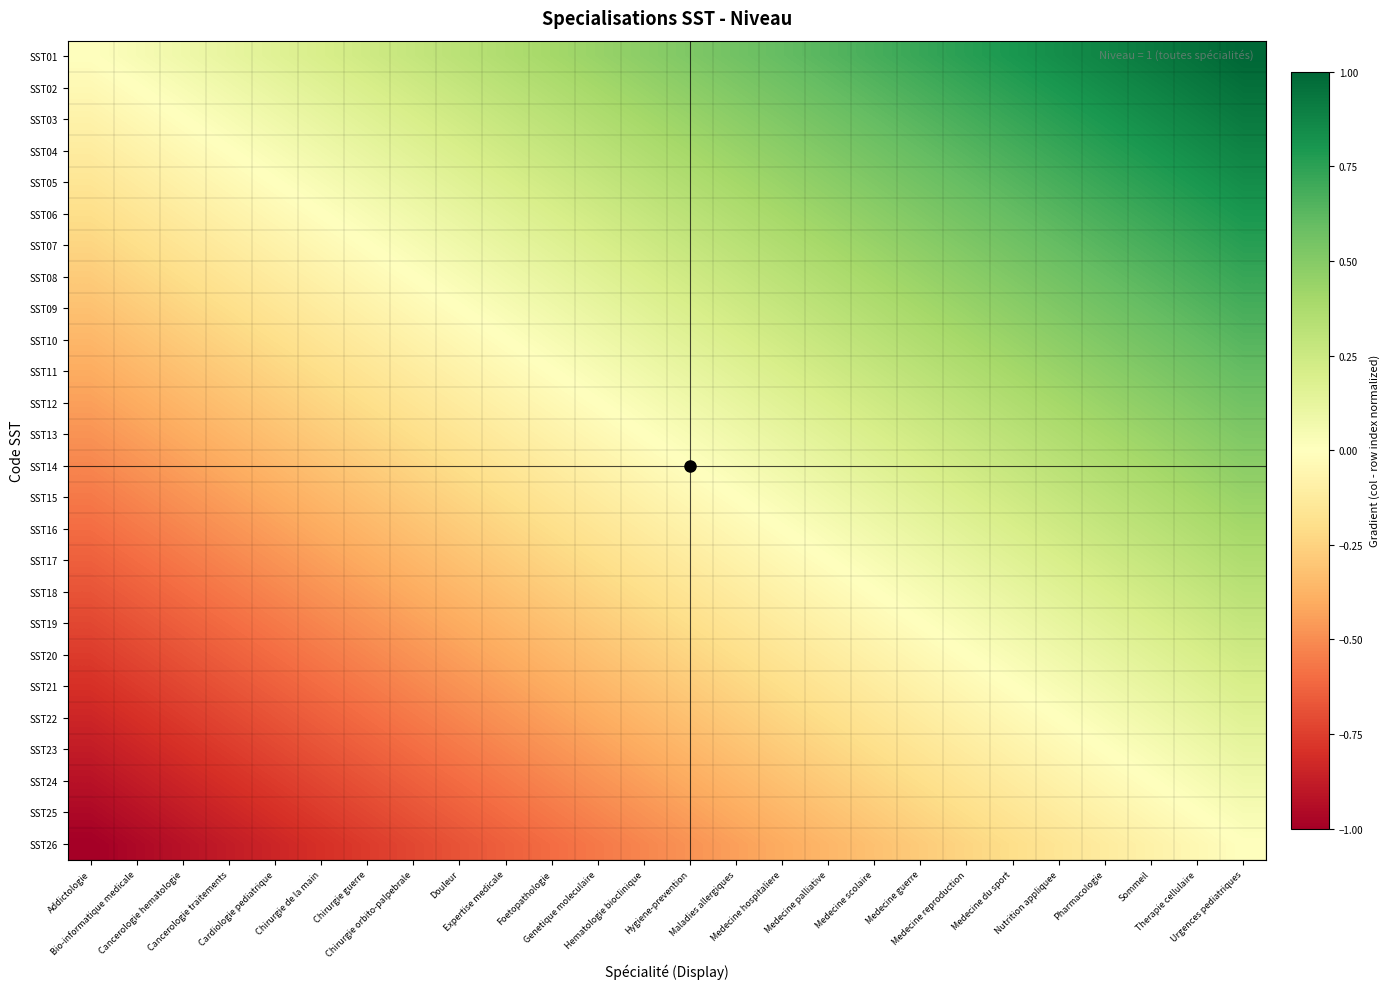

Reading right to left, transcribe all the data shown in this chart.

SST01: Urgences pediatriques=1.0	Therapie cellulaire=1.0	Sommeil=0.9	Pharmacologie=0.9	Nutrition appliquee=0.8	Medecine du sport=0.8	Medecine reproduction=0.8	Medecine guerre=0.7	Medecine scolaire=0.7	Medecine palliative=0.6	Medecine hospitaliere=0.6	Maladies allergiques=0.6	Hygiene-prevention=0.5	Hematologie bioclinique=0.5	Genetique moleculaire=0.4	Foetopathologie=0.4	Expertise medicale=0.4	Douleur=0.3	Chirurgie orbito-palpebrale=0.3	Chirurgie guerre=0.2	Chirurgie de la main=0.2	Cardiologie pediatrique=0.2	Cancerologie traitements=0.1	Cancerologie hematologie=0.1	Bio-informatique medicale=0.0	Addictologie=0.0
SST02: Urgences pediatriques=1.0	Therapie cellulaire=0.9	Sommeil=0.9	Pharmacologie=0.8	Nutrition appliquee=0.8	Medecine du sport=0.8	Medecine reproduction=0.7	Medecine guerre=0.7	Medecine scolaire=0.6	Medecine palliative=0.6	Medecine hospitaliere=0.6	Maladies allergiques=0.5	Hygiene-prevention=0.5	Hematologie bioclinique=0.4	Genetique moleculaire=0.4	Foetopathologie=0.4	Expertise medicale=0.3	Douleur=0.3	Chirurgie orbito-palpebrale=0.2	Chirurgie guerre=0.2	Chirurgie de la main=0.2	Cardiologie pediatrique=0.1	Cancerologie traitements=0.1	Cancerologie hematologie=0.0	Bio-informatique medicale=0.0	Addictologie=-0.0
SST03: Urgences pediatriques=0.9	Therapie cellulaire=0.9	Sommeil=0.8	Pharmacologie=0.8	Nutrition appliquee=0.8	Medecine du sport=0.7	Medecine reproduction=0.7	Medecine guerre=0.6	Medecine scolaire=0.6	Medecine palliative=0.6	Medecine hospitaliere=0.5	Maladies allergiques=0.5	Hygiene-prevention=0.4	Hematologie bioclinique=0.4	Genetique moleculaire=0.4	Foetopathologie=0.3	Expertise medicale=0.3	Douleur=0.2	Chirurgie orbito-palpebrale=0.2	Chirurgie guerre=0.2	Chirurgie de la main=0.1	Cardiologie pediatrique=0.1	Cancerologie traitements=0.0	Cancerologie hematologie=0.0	Bio-informatique medicale=-0.0	Addictologie=-0.1
SST04: Urgences pediatriques=0.9	Therapie cellulaire=0.8	Sommeil=0.8	Pharmacologie=0.8	Nutrition appliquee=0.7	Medecine du sport=0.7	Medecine reproduction=0.6	Medecine guerre=0.6	Medecine scolaire=0.6	Medecine palliative=0.5	Medecine hospitaliere=0.5	Maladies allergiques=0.4	Hygiene-prevention=0.4	Hematologie bioclinique=0.4	Genetique moleculaire=0.3	Foetopathologie=0.3	Expertise medicale=0.2	Douleur=0.2	Chirurgie orbito-palpebrale=0.2	Chirurgie guerre=0.1	Chirurgie de la main=0.1	Cardiologie pediatrique=0.0	Cancerologie traitements=0.0	Cancerologie hematologie=-0.0	Bio-informatique medicale=-0.1	Addictologie=-0.1
SST05: Urgences pediatriques=0.8	Therapie cellulaire=0.8	Sommeil=0.8	Pharmacologie=0.7	Nutrition appliquee=0.7	Medecine du sport=0.6	Medecine reproduction=0.6	Medecine guerre=0.6	Medecine scolaire=0.5	Medecine palliative=0.5	Medecine hospitaliere=0.4	Maladies allergiques=0.4	Hygiene-prevention=0.4	Hematologie bioclinique=0.3	Genetique moleculaire=0.3	Foetopathologie=0.2	Expertise medicale=0.2	Douleur=0.2	Chirurgie orbito-palpebrale=0.1	Chirurgie guerre=0.1	Chirurgie de la main=0.0	Cardiologie pediatrique=0.0	Cancerologie traitements=-0.0	Cancerologie hematologie=-0.1	Bio-informatique medicale=-0.1	Addictologie=-0.2
SST06: Urgences pediatriques=0.8	Therapie cellulaire=0.8	Sommeil=0.7	Pharmacologie=0.7	Nutrition appliquee=0.6	Medecine du sport=0.6	Medecine reproduction=0.6	Medecine guerre=0.5	Medecine scolaire=0.5	Medecine palliative=0.4	Medecine hospitaliere=0.4	Maladies allergiques=0.4	Hygiene-prevention=0.3	Hematologie bioclinique=0.3	Genetique moleculaire=0.2	Foetopathologie=0.2	Expertise medicale=0.2	Douleur=0.1	Chirurgie orbito-palpebrale=0.1	Chirurgie guerre=0.0	Chirurgie de la main=0.0	Cardiologie pediatrique=-0.0	Cancerologie traitements=-0.1	Cancerologie hematologie=-0.1	Bio-informatique medicale=-0.2	Addictologie=-0.2
SST07: Urgences pediatriques=0.8	Therapie cellulaire=0.7	Sommeil=0.7	Pharmacologie=0.6	Nutrition appliquee=0.6	Medecine du sport=0.6	Medecine reproduction=0.5	Medecine guerre=0.5	Medecine scolaire=0.4	Medecine palliative=0.4	Medecine hospitaliere=0.4	Maladies allergiques=0.3	Hygiene-prevention=0.3	Hematologie bioclinique=0.2	Genetique moleculaire=0.2	Foetopathologie=0.2	Expertise medicale=0.1	Douleur=0.1	Chirurgie orbito-palpebrale=0.0	Chirurgie guerre=0.0	Chirurgie de la main=-0.0	Cardiologie pediatrique=-0.1	Cancerologie traitements=-0.1	Cancerologie hematologie=-0.2	Bio-informatique medicale=-0.2	Addictologie=-0.2
SST08: Urgences pediatriques=0.7	Therapie cellulaire=0.7	Sommeil=0.6	Pharmacologie=0.6	Nutrition appliquee=0.6	Medecine du sport=0.5	Medecine reproduction=0.5	Medecine guerre=0.4	Medecine scolaire=0.4	Medecine palliative=0.4	Medecine hospitaliere=0.3	Maladies allergiques=0.3	Hygiene-prevention=0.2	Hematologie bioclinique=0.2	Genetique moleculaire=0.2	Foetopathologie=0.1	Expertise medicale=0.1	Douleur=0.0	Chirurgie orbito-palpebrale=0.0	Chirurgie guerre=-0.0	Chirurgie de la main=-0.1	Cardiologie pediatrique=-0.1	Cancerologie traitements=-0.2	Cancerologie hematologie=-0.2	Bio-informatique medicale=-0.2	Addictologie=-0.3
SST09: Urgences pediatriques=0.7	Therapie cellulaire=0.6	Sommeil=0.6	Pharmacologie=0.6	Nutrition appliquee=0.5	Medecine du sport=0.5	Medecine reproduction=0.4	Medecine guerre=0.4	Medecine scolaire=0.4	Medecine palliative=0.3	Medecine hospitaliere=0.3	Maladies allergiques=0.2	Hygiene-prevention=0.2	Hematologie bioclinique=0.2	Genetique moleculaire=0.1	Foetopathologie=0.1	Expertise medicale=0.0	Douleur=0.0	Chirurgie orbito-palpebrale=-0.0	Chirurgie guerre=-0.1	Chirurgie de la main=-0.1	Cardiologie pediatrique=-0.2	Cancerologie traitements=-0.2	Cancerologie hematologie=-0.2	Bio-informatique medicale=-0.3	Addictologie=-0.3
SST10: Urgences pediatriques=0.6	Therapie cellulaire=0.6	Sommeil=0.6	Pharmacologie=0.5	Nutrition appliquee=0.5	Medecine du sport=0.4	Medecine reproduction=0.4	Medecine guerre=0.4	Medecine scolaire=0.3	Medecine palliative=0.3	Medecine hospitaliere=0.2	Maladies allergiques=0.2	Hygiene-prevention=0.2	Hematologie bioclinique=0.1	Genetique moleculaire=0.1	Foetopathologie=0.0	Expertise medicale=0.0	Douleur=-0.0	Chirurgie orbito-palpebrale=-0.1	Chirurgie guerre=-0.1	Chirurgie de la main=-0.2	Cardiologie pediatrique=-0.2	Cancerologie traitements=-0.2	Cancerologie hematologie=-0.3	Bio-informatique medicale=-0.3	Addictologie=-0.4
SST11: Urgences pediatriques=0.6	Therapie cellulaire=0.6	Sommeil=0.5	Pharmacologie=0.5	Nutrition appliquee=0.4	Medecine du sport=0.4	Medecine reproduction=0.4	Medecine guerre=0.3	Medecine scolaire=0.3	Medecine palliative=0.2	Medecine hospitaliere=0.2	Maladies allergiques=0.2	Hygiene-prevention=0.1	Hematologie bioclinique=0.1	Genetique moleculaire=0.0	Foetopathologie=0.0	Expertise medicale=-0.0	Douleur=-0.1	Chirurgie orbito-palpebrale=-0.1	Chirurgie guerre=-0.2	Chirurgie de la main=-0.2	Cardiologie pediatrique=-0.2	Cancerologie traitements=-0.3	Cancerologie hematologie=-0.3	Bio-informatique medicale=-0.4	Addictologie=-0.4
SST12: Urgences pediatriques=0.6	Therapie cellulaire=0.5	Sommeil=0.5	Pharmacologie=0.4	Nutrition appliquee=0.4	Medecine du sport=0.4	Medecine reproduction=0.3	Medecine guerre=0.3	Medecine scolaire=0.2	Medecine palliative=0.2	Medecine hospitaliere=0.2	Maladies allergiques=0.1	Hygiene-prevention=0.1	Hematologie bioclinique=0.0	Genetique moleculaire=0.0	Foetopathologie=-0.0	Expertise medicale=-0.1	Douleur=-0.1	Chirurgie orbito-palpebrale=-0.2	Chirurgie guerre=-0.2	Chirurgie de la main=-0.2	Cardiologie pediatrique=-0.3	Cancerologie traitements=-0.3	Cancerologie hematologie=-0.4	Bio-informatique medicale=-0.4	Addictologie=-0.4
SST13: Urgences pediatriques=0.5	Therapie cellulaire=0.5	Sommeil=0.4	Pharmacologie=0.4	Nutrition appliquee=0.4	Medecine du sport=0.3	Medecine reproduction=0.3	Medecine guerre=0.2	Medecine scolaire=0.2	Medecine palliative=0.2	Medecine hospitaliere=0.1	Maladies allergiques=0.1	Hygiene-prevention=0.0	Hematologie bioclinique=0.0	Genetique moleculaire=-0.0	Foetopathologie=-0.1	Expertise medicale=-0.1	Douleur=-0.2	Chirurgie orbito-palpebrale=-0.2	Chirurgie guerre=-0.2	Chirurgie de la main=-0.3	Cardiologie pediatrique=-0.3	Cancerologie traitements=-0.4	Cancerologie hematologie=-0.4	Bio-informatique medicale=-0.4	Addictologie=-0.5
SST14: Urgences pediatriques=0.5	Therapie cellulaire=0.4	Sommeil=0.4	Pharmacologie=0.4	Nutrition appliquee=0.3	Medecine du sport=0.3	Medecine reproduction=0.2	Medecine guerre=0.2	Medecine scolaire=0.2	Medecine palliative=0.1	Medecine hospitaliere=0.1	Maladies allergiques=0.0	Hygiene-prevention=0.0	Hematologie bioclinique=-0.0	Genetique moleculaire=-0.1	Foetopathologie=-0.1	Expertise medicale=-0.2	Douleur=-0.2	Chirurgie orbito-palpebrale=-0.2	Chirurgie guerre=-0.3	Chirurgie de la main=-0.3	Cardiologie pediatrique=-0.4	Cancerologie traitements=-0.4	Cancerologie hematologie=-0.4	Bio-informatique medicale=-0.5	Addictologie=-0.5
SST15: Urgences pediatriques=0.4	Therapie cellulaire=0.4	Sommeil=0.4	Pharmacologie=0.3	Nutrition appliquee=0.3	Medecine du sport=0.2	Medecine reproduction=0.2	Medecine guerre=0.2	Medecine scolaire=0.1	Medecine palliative=0.1	Medecine hospitaliere=0.0	Maladies allergiques=0.0	Hygiene-prevention=-0.0	Hematologie bioclinique=-0.1	Genetique moleculaire=-0.1	Foetopathologie=-0.2	Expertise medicale=-0.2	Douleur=-0.2	Chirurgie orbito-palpebrale=-0.3	Chirurgie guerre=-0.3	Chirurgie de la main=-0.4	Cardiologie pediatrique=-0.4	Cancerologie traitements=-0.4	Cancerologie hematologie=-0.5	Bio-informatique medicale=-0.5	Addictologie=-0.6
SST16: Urgences pediatriques=0.4	Therapie cellulaire=0.4	Sommeil=0.3	Pharmacologie=0.3	Nutrition appliquee=0.2	Medecine du sport=0.2	Medecine reproduction=0.2	Medecine guerre=0.1	Medecine scolaire=0.1	Medecine palliative=0.0	Medecine hospitaliere=0.0	Maladies allergiques=-0.0	Hygiene-prevention=-0.1	Hematologie bioclinique=-0.1	Genetique moleculaire=-0.2	Foetopathologie=-0.2	Expertise medicale=-0.2	Douleur=-0.3	Chirurgie orbito-palpebrale=-0.3	Chirurgie guerre=-0.4	Chirurgie de la main=-0.4	Cardiologie pediatrique=-0.4	Cancerologie traitements=-0.5	Cancerologie hematologie=-0.5	Bio-informatique medicale=-0.6	Addictologie=-0.6
SST17: Urgences pediatriques=0.4	Therapie cellulaire=0.3	Sommeil=0.3	Pharmacologie=0.2	Nutrition appliquee=0.2	Medecine du sport=0.2	Medecine reproduction=0.1	Medecine guerre=0.1	Medecine scolaire=0.0	Medecine palliative=0.0	Medecine hospitaliere=-0.0	Maladies allergiques=-0.1	Hygiene-prevention=-0.1	Hematologie bioclinique=-0.2	Genetique moleculaire=-0.2	Foetopathologie=-0.2	Expertise medicale=-0.3	Douleur=-0.3	Chirurgie orbito-palpebrale=-0.4	Chirurgie guerre=-0.4	Chirurgie de la main=-0.4	Cardiologie pediatrique=-0.5	Cancerologie traitements=-0.5	Cancerologie hematologie=-0.6	Bio-informatique medicale=-0.6	Addictologie=-0.6
SST18: Urgences pediatriques=0.3	Therapie cellulaire=0.3	Sommeil=0.2	Pharmacologie=0.2	Nutrition appliquee=0.2	Medecine du sport=0.1	Medecine reproduction=0.1	Medecine guerre=0.0	Medecine scolaire=0.0	Medecine palliative=-0.0	Medecine hospitaliere=-0.1	Maladies allergiques=-0.1	Hygiene-prevention=-0.2	Hematologie bioclinique=-0.2	Genetique moleculaire=-0.2	Foetopathologie=-0.3	Expertise medicale=-0.3	Douleur=-0.4	Chirurgie orbito-palpebrale=-0.4	Chirurgie guerre=-0.4	Chirurgie de la main=-0.5	Cardiologie pediatrique=-0.5	Cancerologie traitements=-0.6	Cancerologie hematologie=-0.6	Bio-informatique medicale=-0.6	Addictologie=-0.7
SST19: Urgences pediatriques=0.3	Therapie cellulaire=0.2	Sommeil=0.2	Pharmacologie=0.2	Nutrition appliquee=0.1	Medecine du sport=0.1	Medecine reproduction=0.0	Medecine guerre=0.0	Medecine scolaire=-0.0	Medecine palliative=-0.1	Medecine hospitaliere=-0.1	Maladies allergiques=-0.2	Hygiene-prevention=-0.2	Hematologie bioclinique=-0.2	Genetique moleculaire=-0.3	Foetopathologie=-0.3	Expertise medicale=-0.4	Douleur=-0.4	Chirurgie orbito-palpebrale=-0.4	Chirurgie guerre=-0.5	Chirurgie de la main=-0.5	Cardiologie pediatrique=-0.6	Cancerologie traitements=-0.6	Cancerologie hematologie=-0.6	Bio-informatique medicale=-0.7	Addictologie=-0.7
SST20: Urgences pediatriques=0.2	Therapie cellulaire=0.2	Sommeil=0.2	Pharmacologie=0.1	Nutrition appliquee=0.1	Medecine du sport=0.0	Medecine reproduction=0.0	Medecine guerre=-0.0	Medecine scolaire=-0.1	Medecine palliative=-0.1	Medecine hospitaliere=-0.2	Maladies allergiques=-0.2	Hygiene-prevention=-0.2	Hematologie bioclinique=-0.3	Genetique moleculaire=-0.3	Foetopathologie=-0.4	Expertise medicale=-0.4	Douleur=-0.4	Chirurgie orbito-palpebrale=-0.5	Chirurgie guerre=-0.5	Chirurgie de la main=-0.6	Cardiologie pediatrique=-0.6	Cancerologie traitements=-0.6	Cancerologie hematologie=-0.7	Bio-informatique medicale=-0.7	Addictologie=-0.8
SST21: Urgences pediatriques=0.2	Therapie cellulaire=0.2	Sommeil=0.1	Pharmacologie=0.1	Nutrition appliquee=0.0	Medecine du sport=0.0	Medecine reproduction=-0.0	Medecine guerre=-0.1	Medecine scolaire=-0.1	Medecine palliative=-0.2	Medecine hospitaliere=-0.2	Maladies allergiques=-0.2	Hygiene-prevention=-0.3	Hematologie bioclinique=-0.3	Genetique moleculaire=-0.4	Foetopathologie=-0.4	Expertise medicale=-0.4	Douleur=-0.5	Chirurgie orbito-palpebrale=-0.5	Chirurgie guerre=-0.6	Chirurgie de la main=-0.6	Cardiologie pediatrique=-0.6	Cancerologie traitements=-0.7	Cancerologie hematologie=-0.7	Bio-informatique medicale=-0.8	Addictologie=-0.8
SST22: Urgences pediatriques=0.2	Therapie cellulaire=0.1	Sommeil=0.1	Pharmacologie=0.0	Nutrition appliquee=0.0	Medecine du sport=-0.0	Medecine reproduction=-0.1	Medecine guerre=-0.1	Medecine scolaire=-0.2	Medecine palliative=-0.2	Medecine hospitaliere=-0.2	Maladies allergiques=-0.3	Hygiene-prevention=-0.3	Hematologie bioclinique=-0.4	Genetique moleculaire=-0.4	Foetopathologie=-0.4	Expertise medicale=-0.5	Douleur=-0.5	Chirurgie orbito-palpebrale=-0.6	Chirurgie guerre=-0.6	Chirurgie de la main=-0.6	Cardiologie pediatrique=-0.7	Cancerologie traitements=-0.7	Cancerologie hematologie=-0.8	Bio-informatique medicale=-0.8	Addictologie=-0.8
SST23: Urgences pediatriques=0.1	Therapie cellulaire=0.1	Sommeil=0.0	Pharmacologie=0.0	Nutrition appliquee=-0.0	Medecine du sport=-0.1	Medecine reproduction=-0.1	Medecine guerre=-0.2	Medecine scolaire=-0.2	Medecine palliative=-0.2	Medecine hospitaliere=-0.3	Maladies allergiques=-0.3	Hygiene-prevention=-0.4	Hematologie bioclinique=-0.4	Genetique moleculaire=-0.4	Foetopathologie=-0.5	Expertise medicale=-0.5	Douleur=-0.6	Chirurgie orbito-palpebrale=-0.6	Chirurgie guerre=-0.6	Chirurgie de la main=-0.7	Cardiologie pediatrique=-0.7	Cancerologie traitements=-0.8	Cancerologie hematologie=-0.8	Bio-informatique medicale=-0.8	Addictologie=-0.9
SST24: Urgences pediatriques=0.1	Therapie cellulaire=0.0	Sommeil=0.0	Pharmacologie=-0.0	Nutrition appliquee=-0.1	Medecine du sport=-0.1	Medecine reproduction=-0.2	Medecine guerre=-0.2	Medecine scolaire=-0.2	Medecine palliative=-0.3	Medecine hospitaliere=-0.3	Maladies allergiques=-0.4	Hygiene-prevention=-0.4	Hematologie bioclinique=-0.4	Genetique moleculaire=-0.5	Foetopathologie=-0.5	Expertise medicale=-0.6	Douleur=-0.6	Chirurgie orbito-palpebrale=-0.6	Chirurgie guerre=-0.7	Chirurgie de la main=-0.7	Cardiologie pediatrique=-0.8	Cancerologie traitements=-0.8	Cancerologie hematologie=-0.8	Bio-informatique medicale=-0.9	Addictologie=-0.9
SST25: Urgences pediatriques=0.0	Therapie cellulaire=0.0	Sommeil=-0.0	Pharmacologie=-0.1	Nutrition appliquee=-0.1	Medecine du sport=-0.2	Medecine reproduction=-0.2	Medecine guerre=-0.2	Medecine scolaire=-0.3	Medecine palliative=-0.3	Medecine hospitaliere=-0.4	Maladies allergiques=-0.4	Hygiene-prevention=-0.4	Hematologie bioclinique=-0.5	Genetique moleculaire=-0.5	Foetopathologie=-0.6	Expertise medicale=-0.6	Douleur=-0.6	Chirurgie orbito-palpebrale=-0.7	Chirurgie guerre=-0.7	Chirurgie de la main=-0.8	Cardiologie pediatrique=-0.8	Cancerologie traitements=-0.8	Cancerologie hematologie=-0.9	Bio-informatique medicale=-0.9	Addictologie=-1.0
SST26: Urgences pediatriques=0.0	Therapie cellulaire=-0.0	Sommeil=-0.1	Pharmacologie=-0.1	Nutrition appliquee=-0.2	Medecine du sport=-0.2	Medecine reproduction=-0.2	Medecine guerre=-0.3	Medecine scolaire=-0.3	Medecine palliative=-0.4	Medecine hospitaliere=-0.4	Maladies allergiques=-0.4	Hygiene-prevention=-0.5	Hematologie bioclinique=-0.5	Genetique moleculaire=-0.6	Foetopathologie=-0.6	Expertise medicale=-0.6	Douleur=-0.7	Chirurgie orbito-palpebrale=-0.7	Chirurgie guerre=-0.8	Chirurgie de la main=-0.8	Cardiologie pediatrique=-0.8	Cancerologie traitements=-0.9	Cancerologie hematologie=-0.9	Bio-informatique medicale=-1.0	Addictologie=-1.0